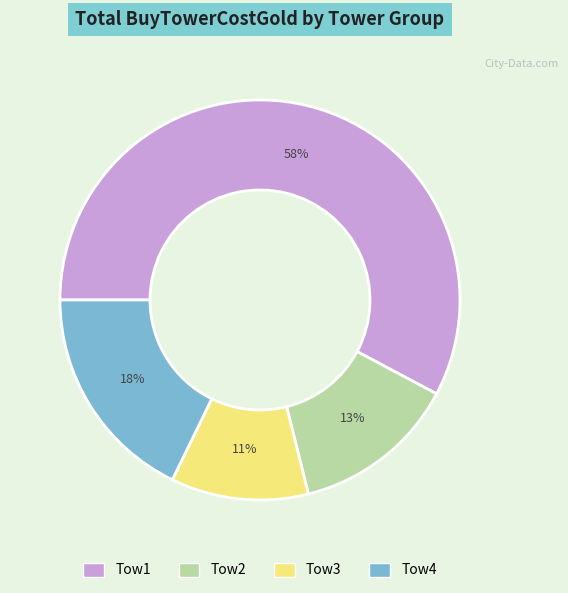

To the nearest percent, what percentage of the pie is Tow1?

58%